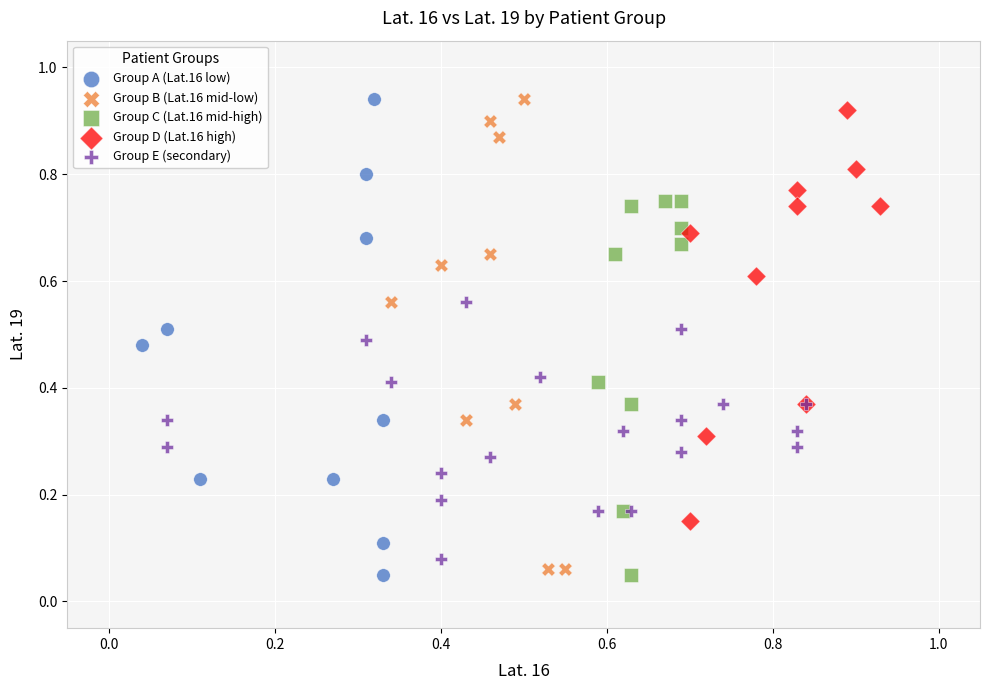

What are all the series names shown in the legend?

Group A (Lat.16 low), Group B (Lat.16 mid-low), Group C (Lat.16 mid-high), Group D (Lat.16 high), Group E (secondary)